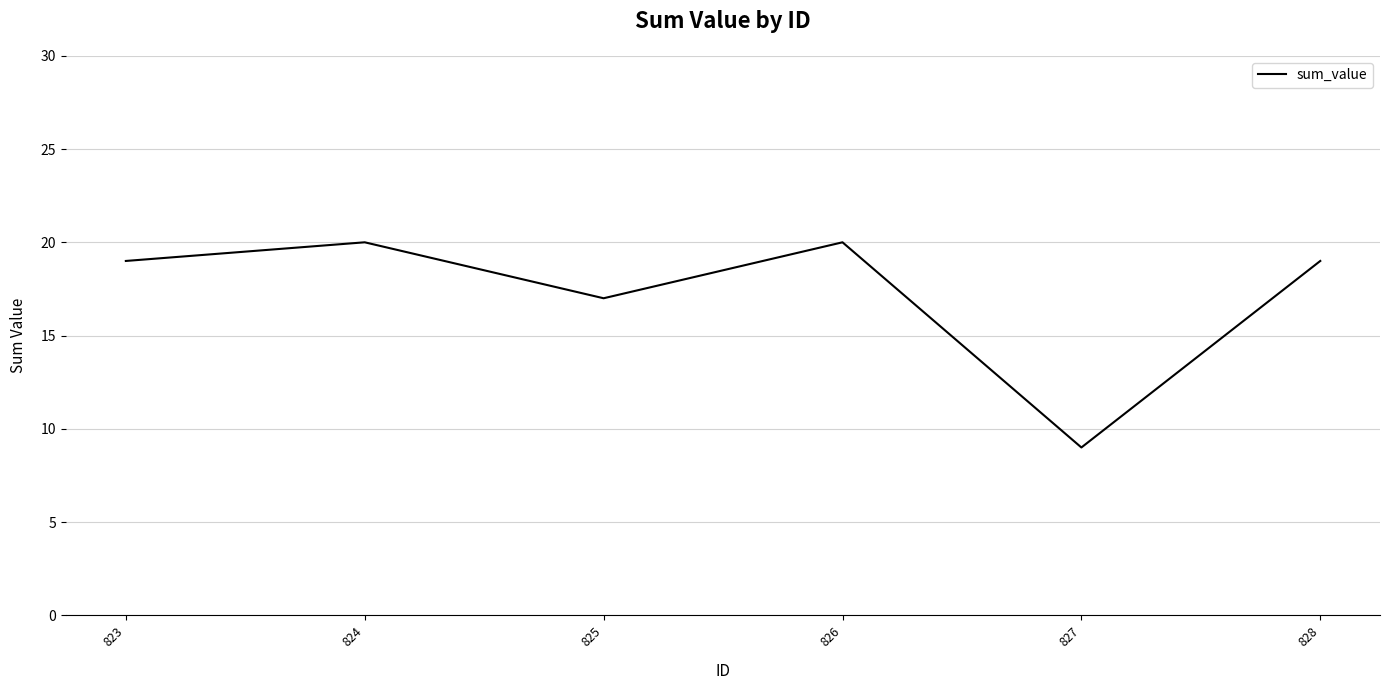

Reading left to right, list all the values displayed in this chart.

823=19	824=20	825=17	826=20	827=9	828=19